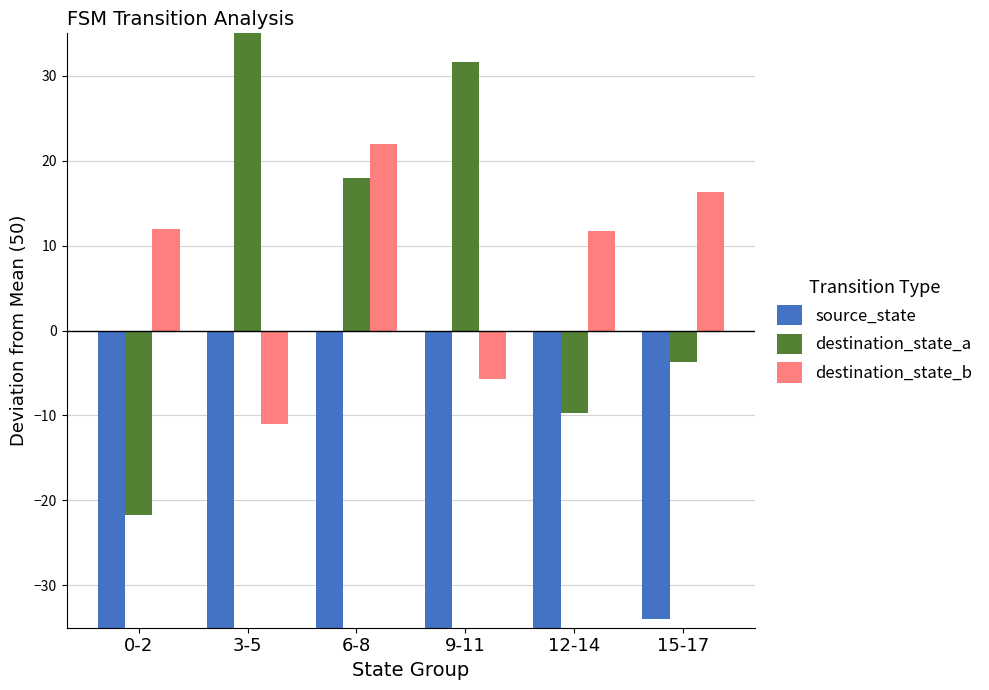

What is the minimum value for destination_state_b?

-11.0